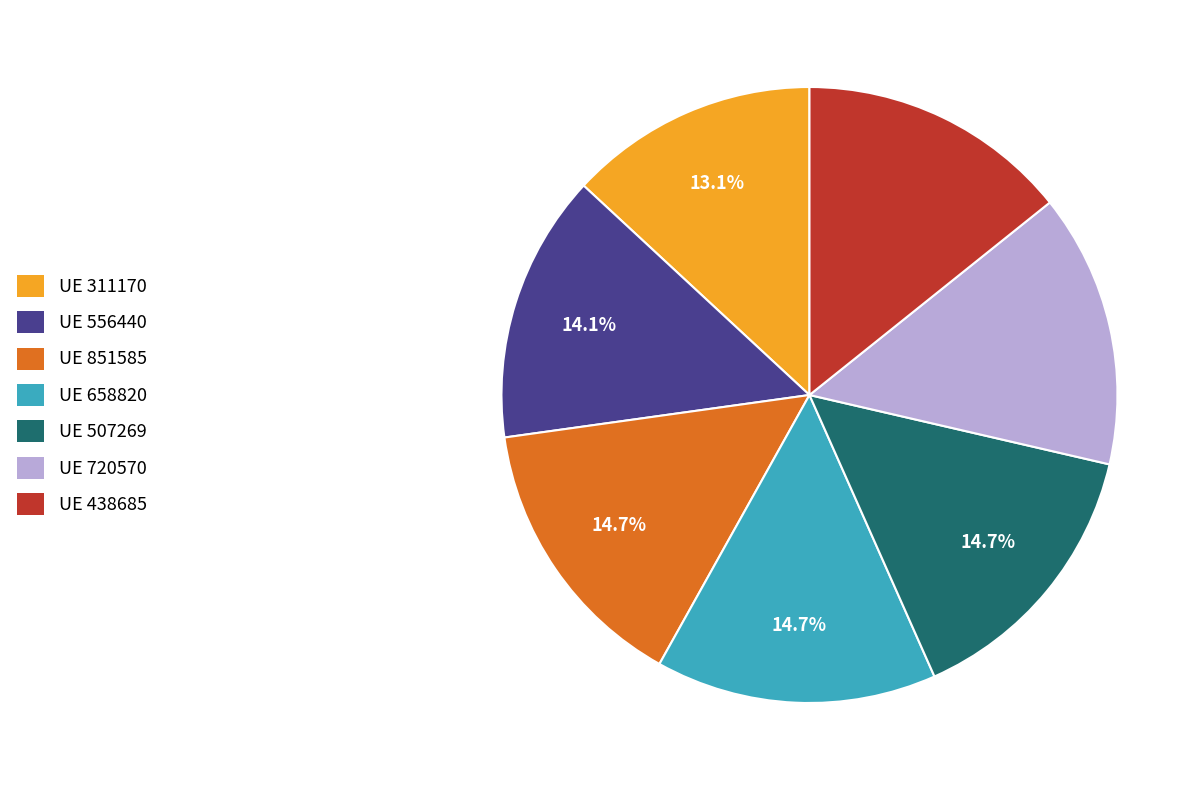

What percentage is NOT represented by UE 438685?

85.7%